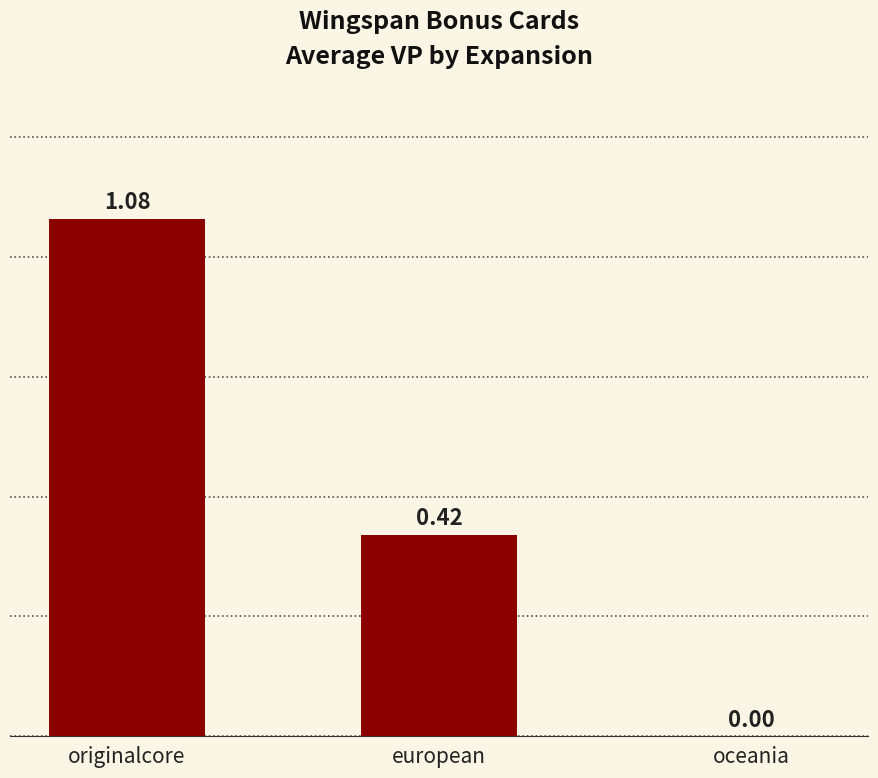

What is the difference between the values at originalcore and european?

0.7